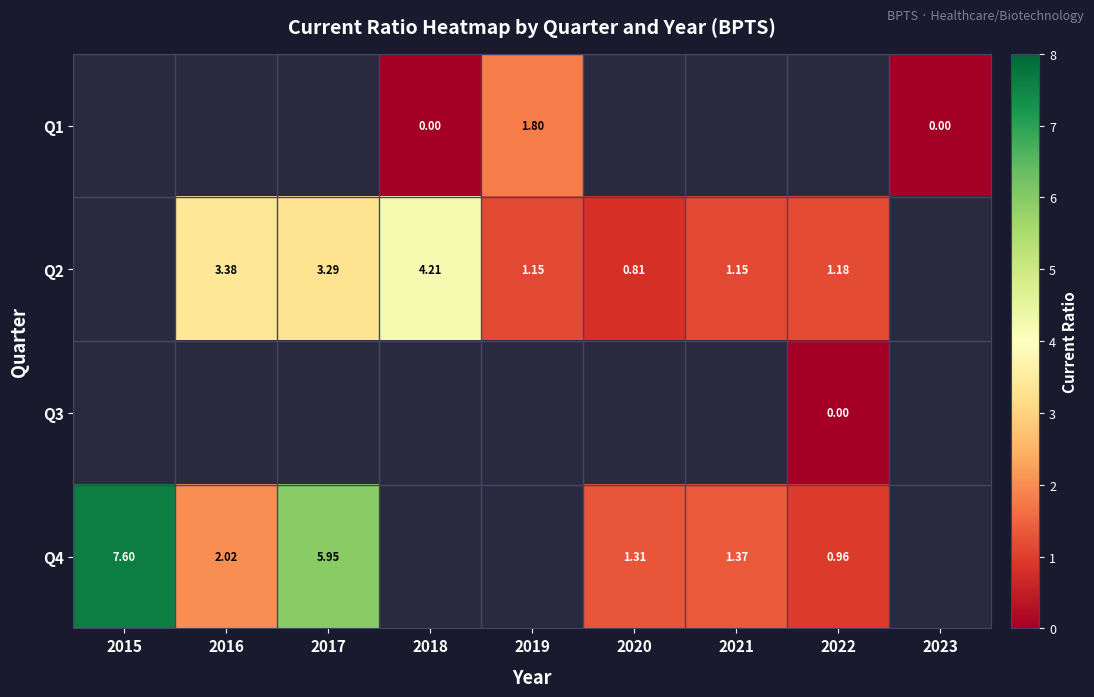

Which has a higher value, 2015 or 2018?

2018